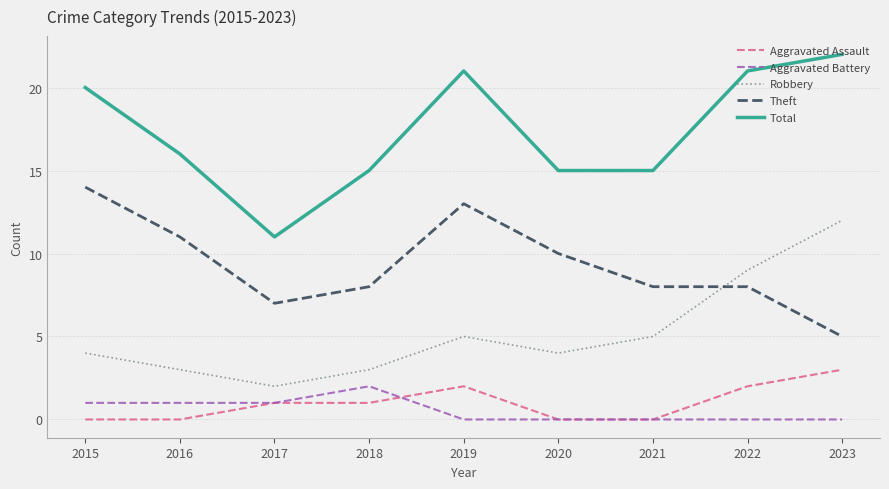

True or false: Robbery has more than 0 interior local peaks.

True